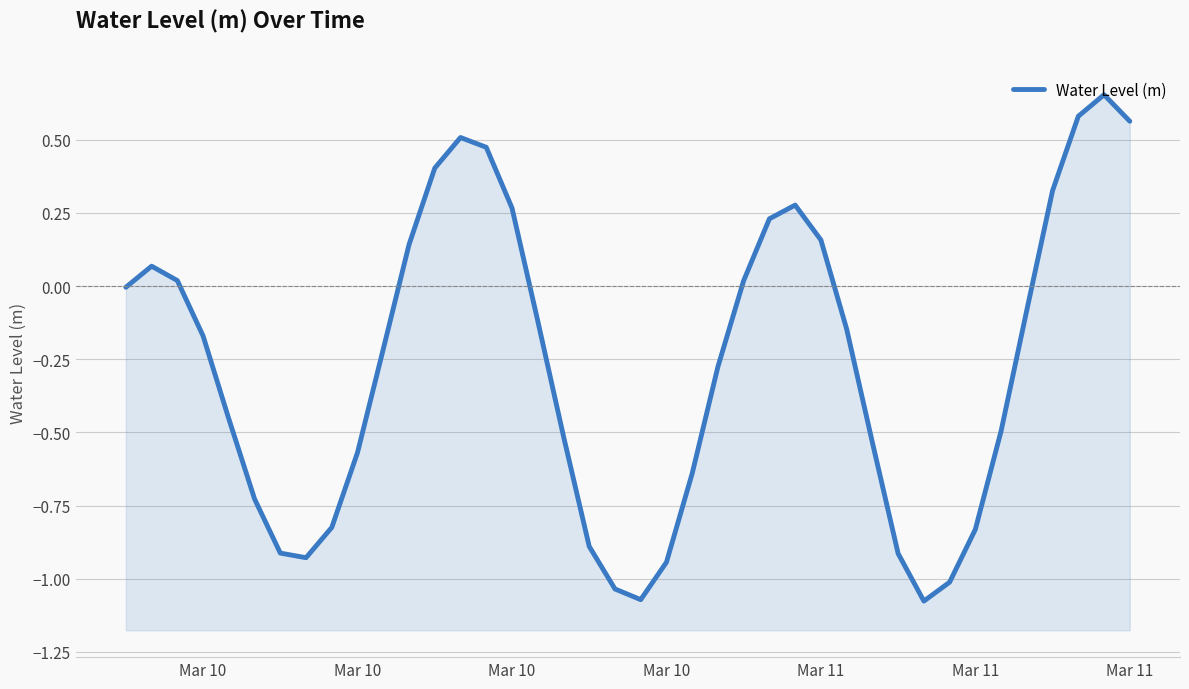

What is the difference between the maximum and minimum values?

1.7